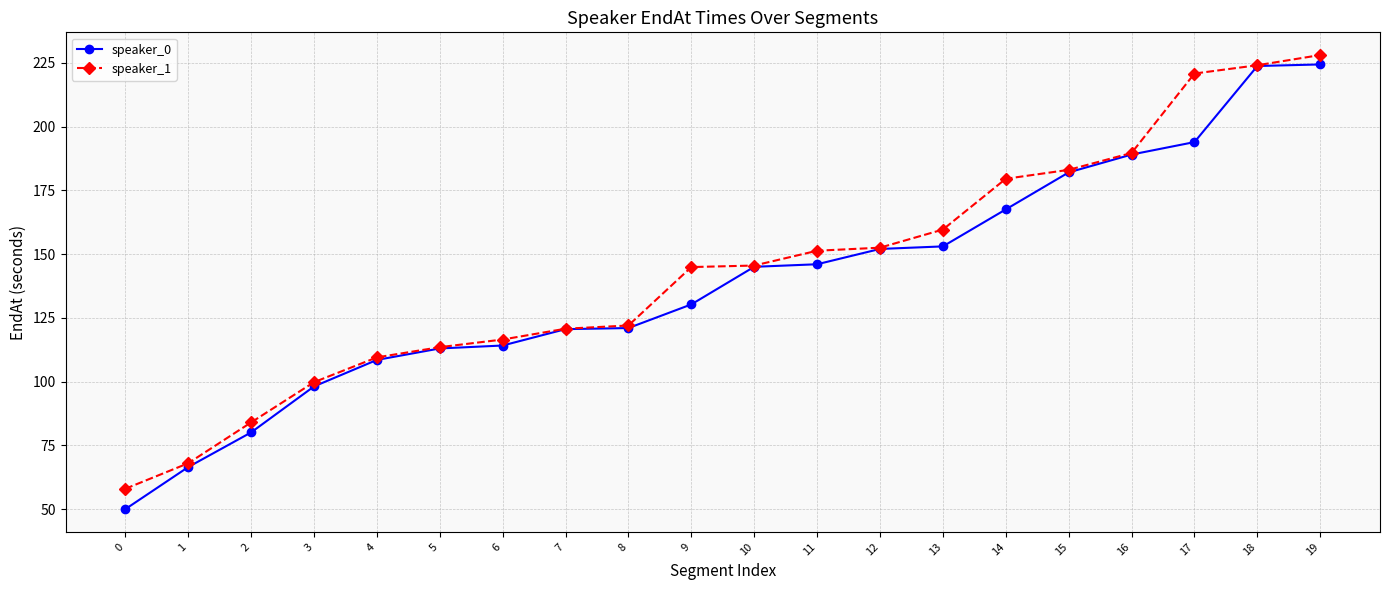

At how many categories does at least one series exceed 187?

4